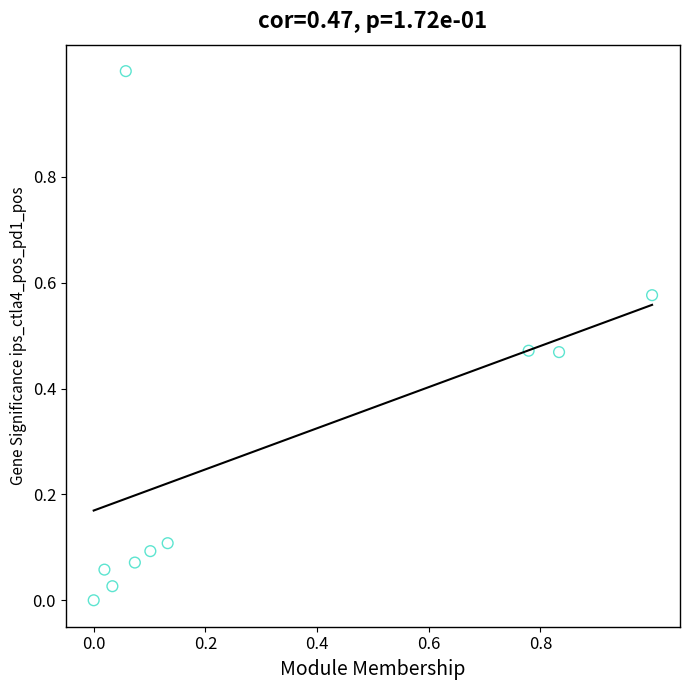

What is the range of X values (max minus min)?

1.0